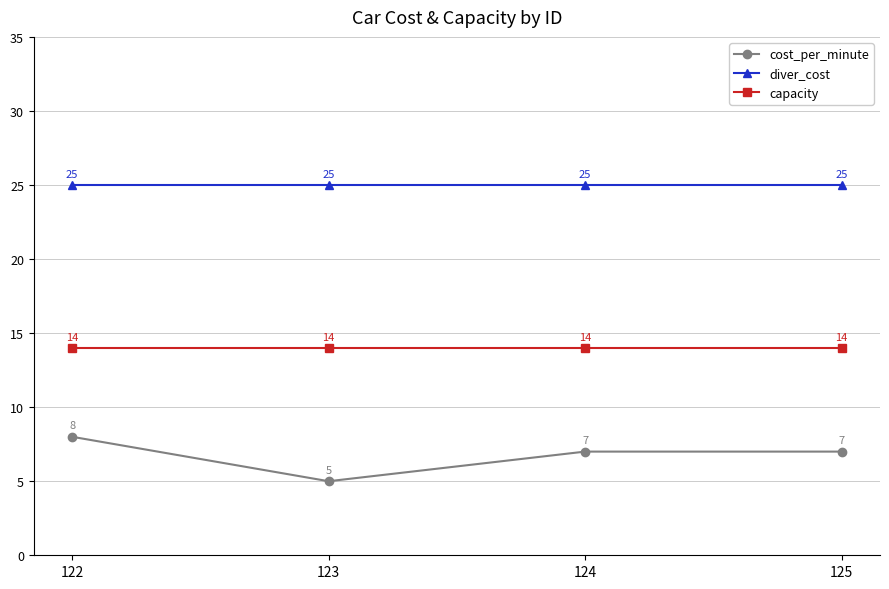

Reading left to right, transcribe all the data shown in this chart.

cost_per_minute: 8	5	7	7
diver_cost: 25	25	25	25
capacity: 14	14	14	14